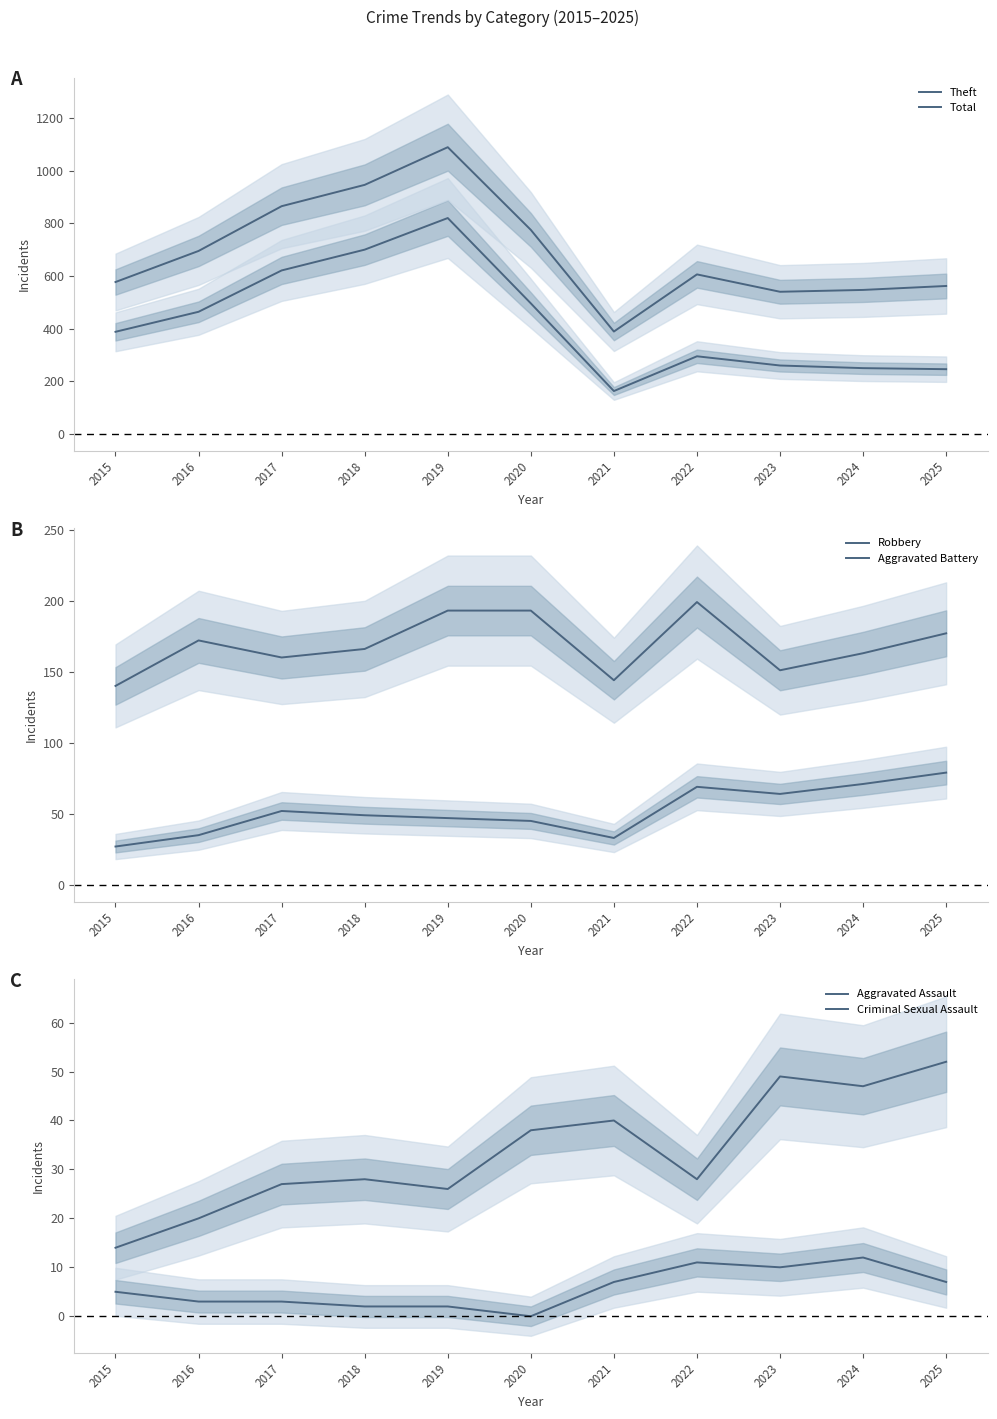

The value of Theft at 2021 is 163. True or false?

True